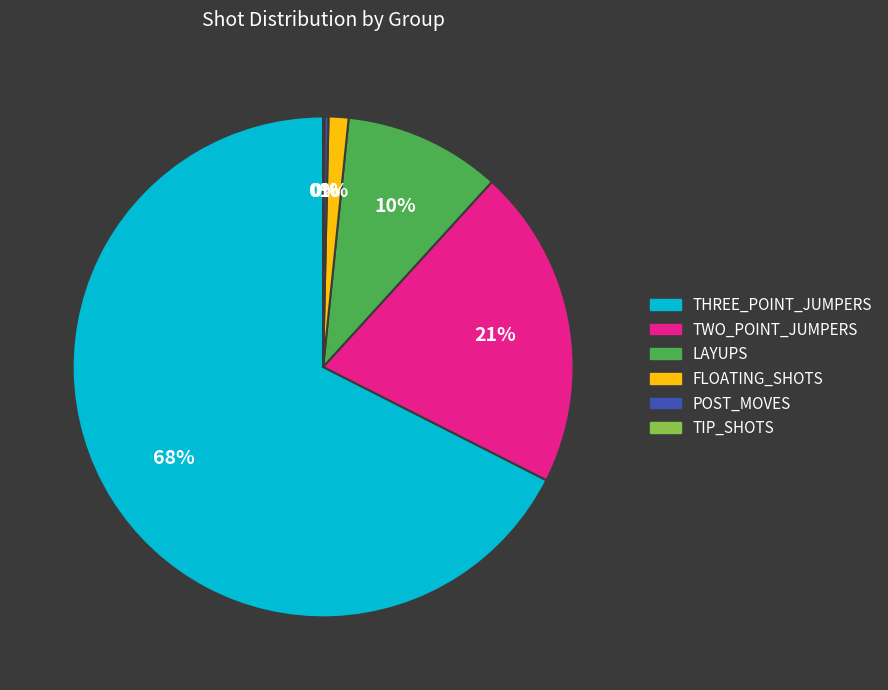

To the nearest percent, what percentage of the pie is LAYUPS?

10%